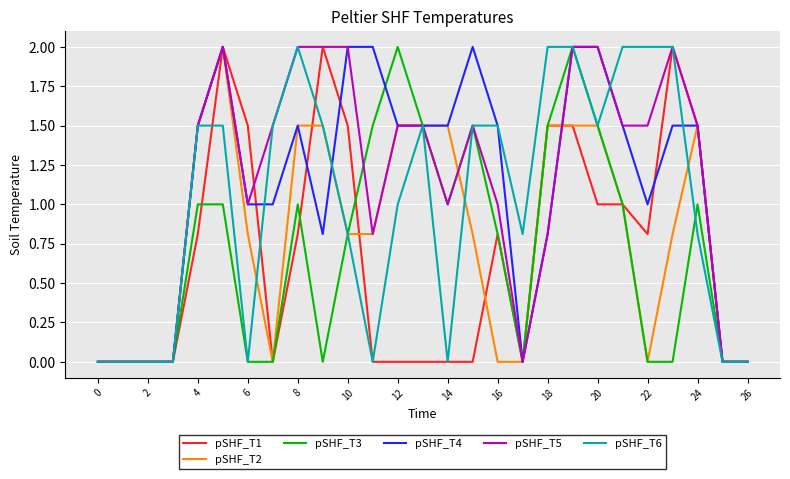

What is the maximum value for pSHF_T1?

2.0